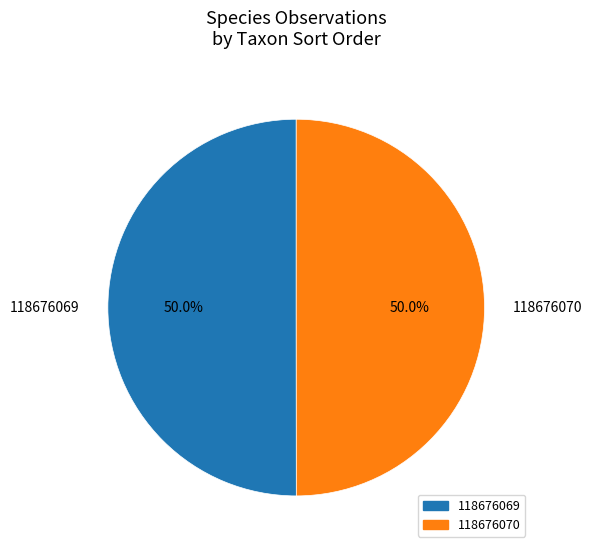

Combined, what portion of the pie is 118676069 and 118676070?

100.0%